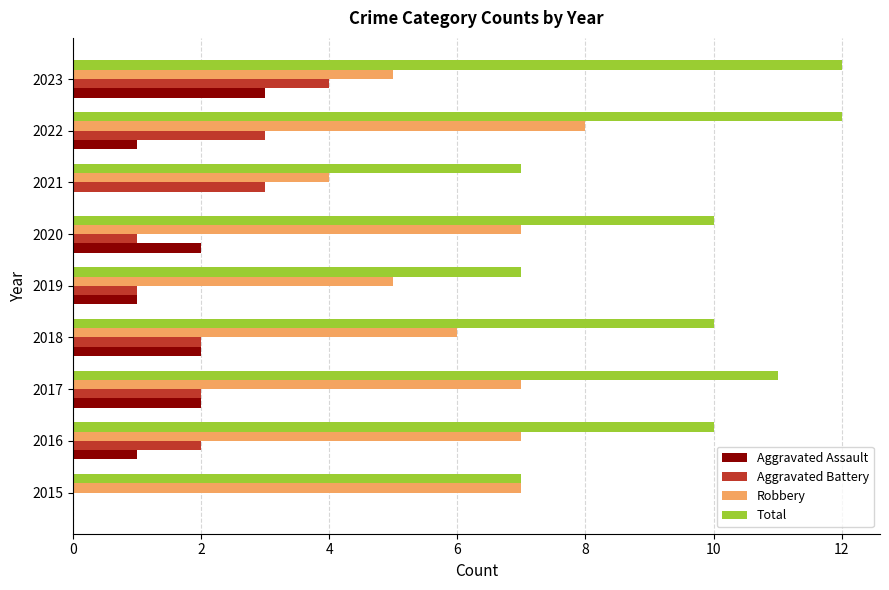

Which series has the largest total across all categories?

Total